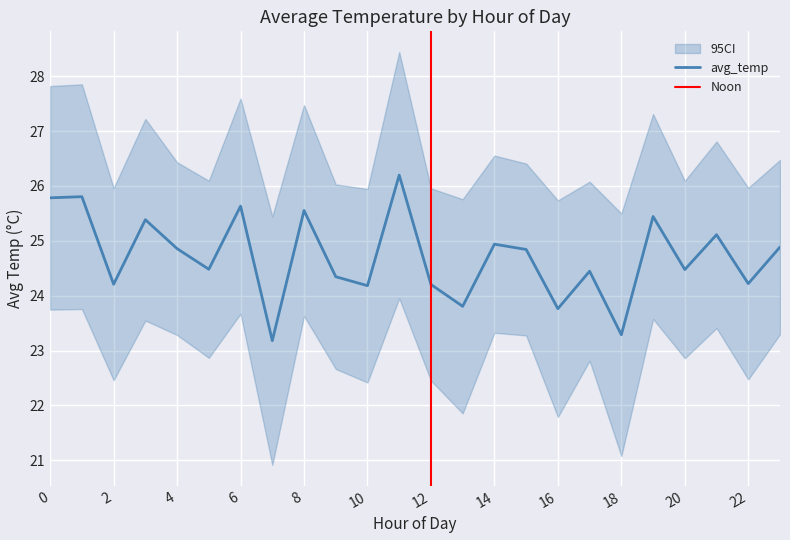

True or false: the data has more than 1 interior local peaks.

True